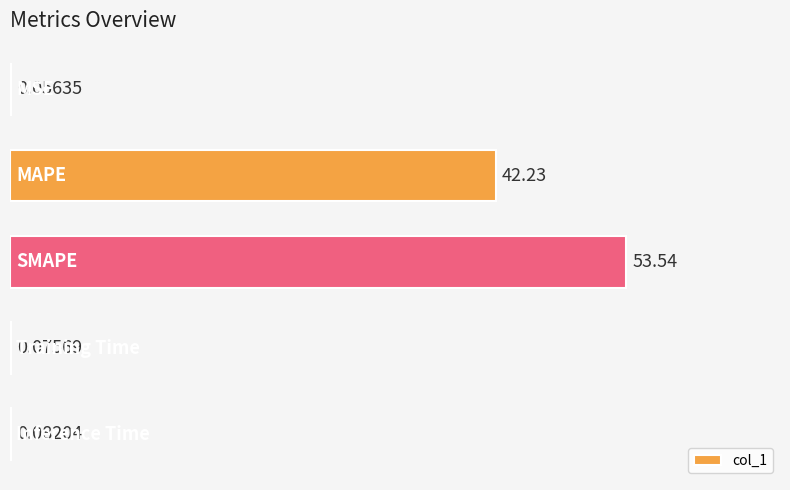

Count the number of categories in the chart.

5